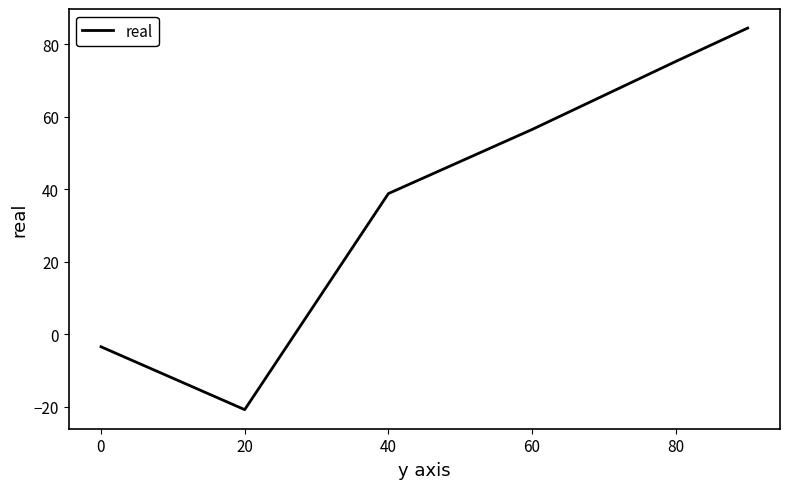

What is the greatest value displayed?

84.5